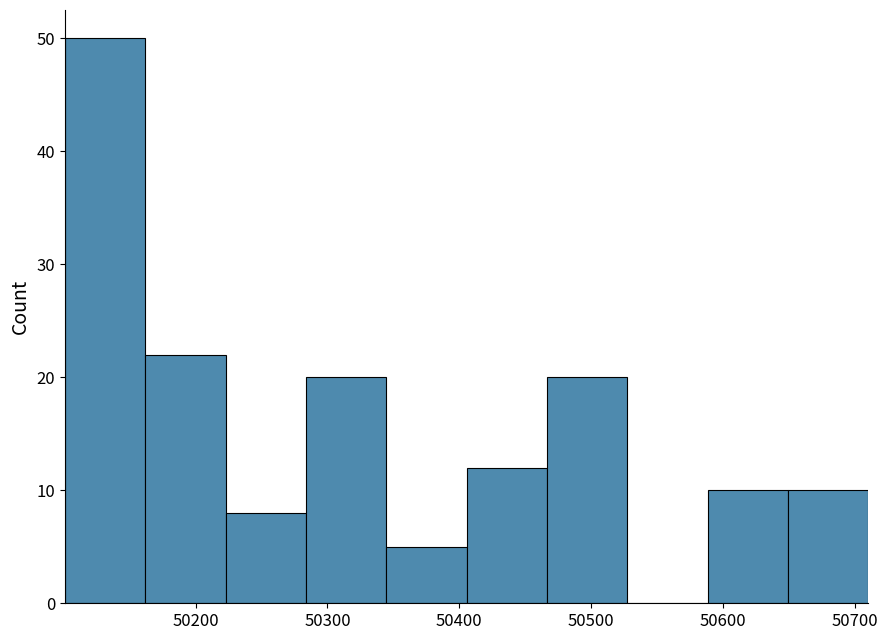

Reading left to right, transcribe this chart: for each bar, give the range it covers on the x-axis and its height. Neither the bar edges nor the heights are printed on the chart, so give them approximately, as read against the axes.

50100 to 50160: 50
50160 to 50220: 22
50220 to 50280: 8
50280 to 50340: 20
50340 to 50410: 5
50410 to 50470: 12
50470 to 50530: 20
50530 to 50590: 0
50590 to 50650: 10
50650 to 50710: 10